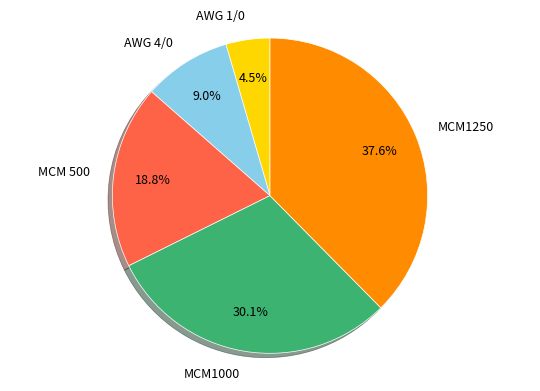

Rank the categories by value from lowest to highest.

AWG 1/0, AWG 4/0, MCM 500, MCM1000, MCM1250